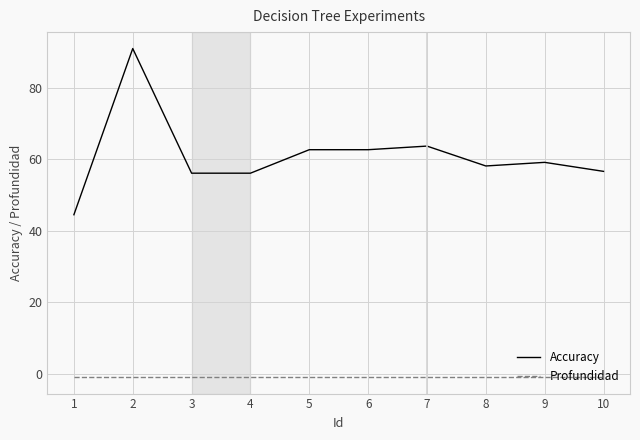

What is the greatest value displayed?

90.9